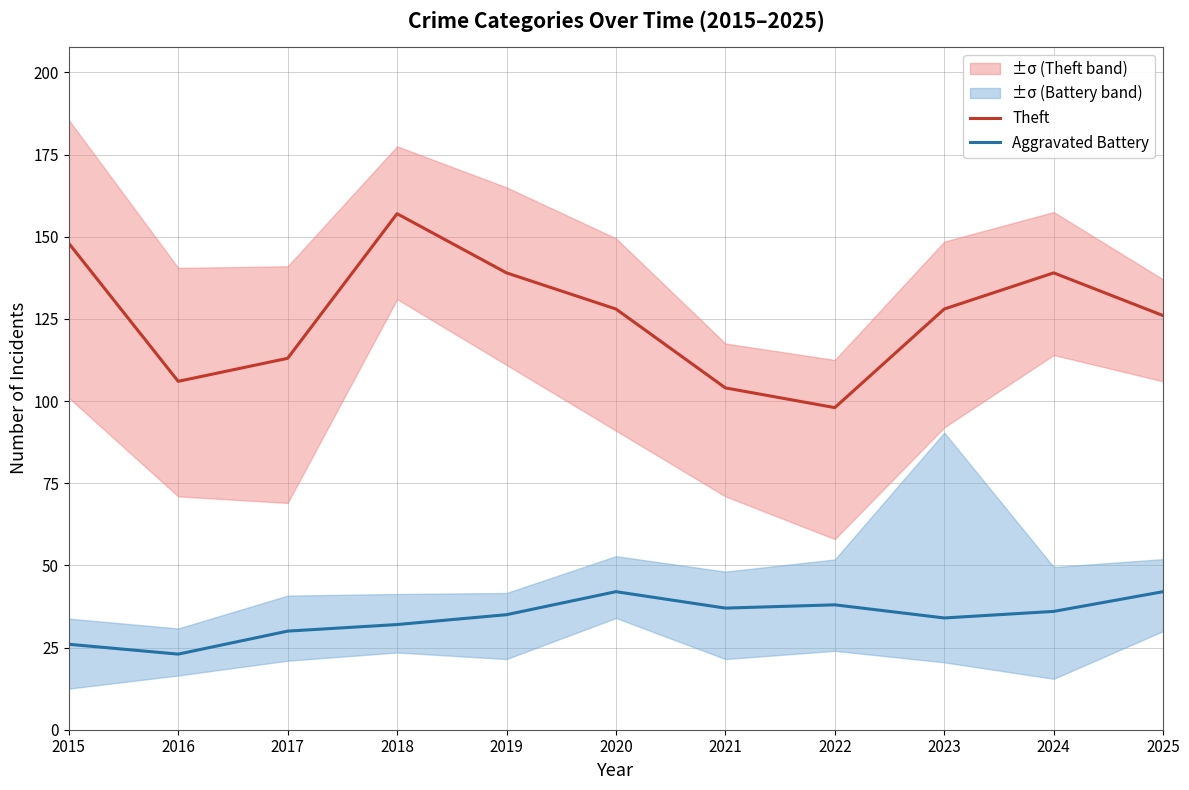

What is the value of the Theft point at the 4th from the left?

157